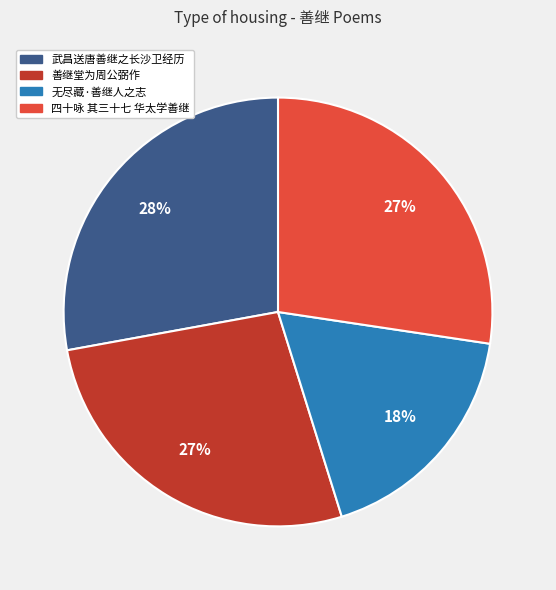

Count the number of slices in the pie.

4